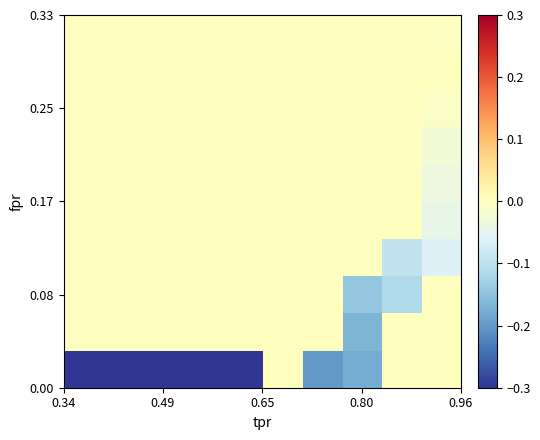

How many distinct data groups are displayed?

10